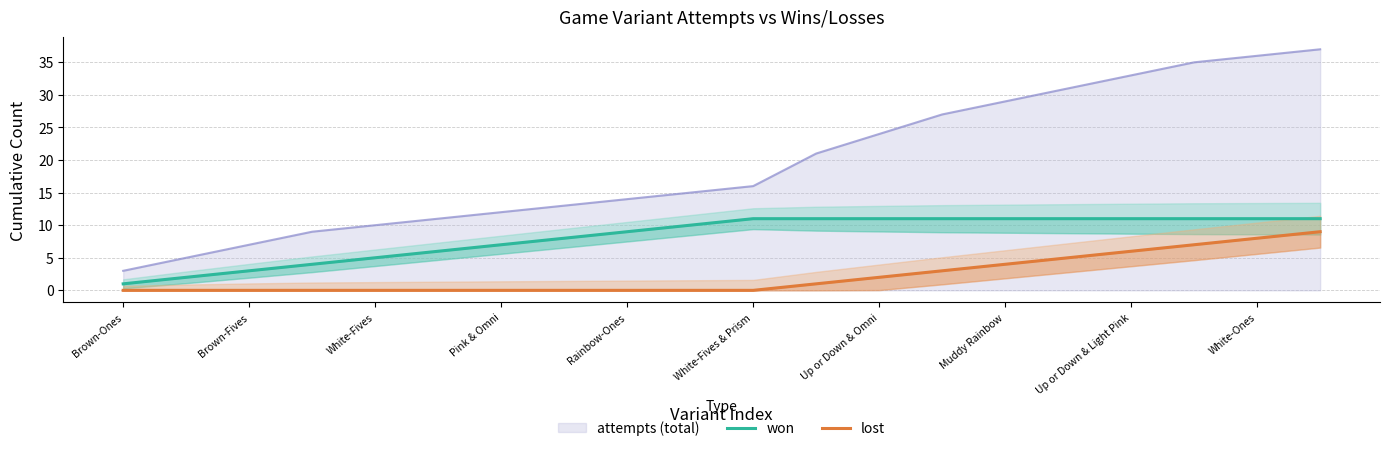

True or false: won and lost intersect in this chart.

False